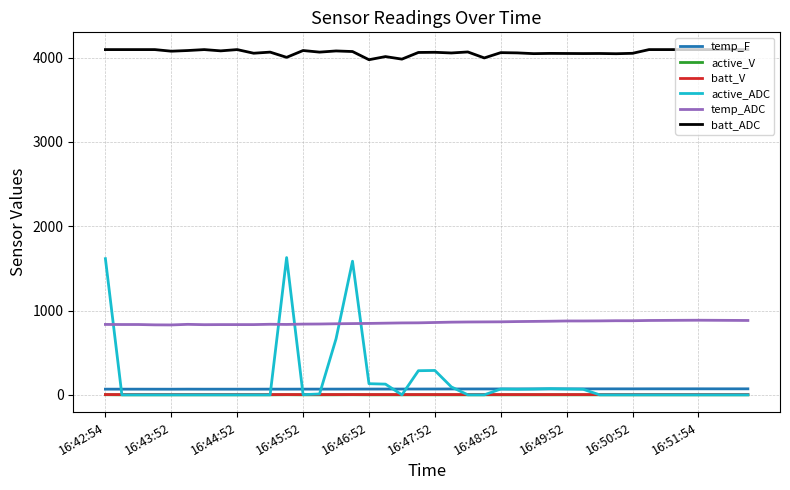

Which series has the largest total across all categories?

batt_ADC